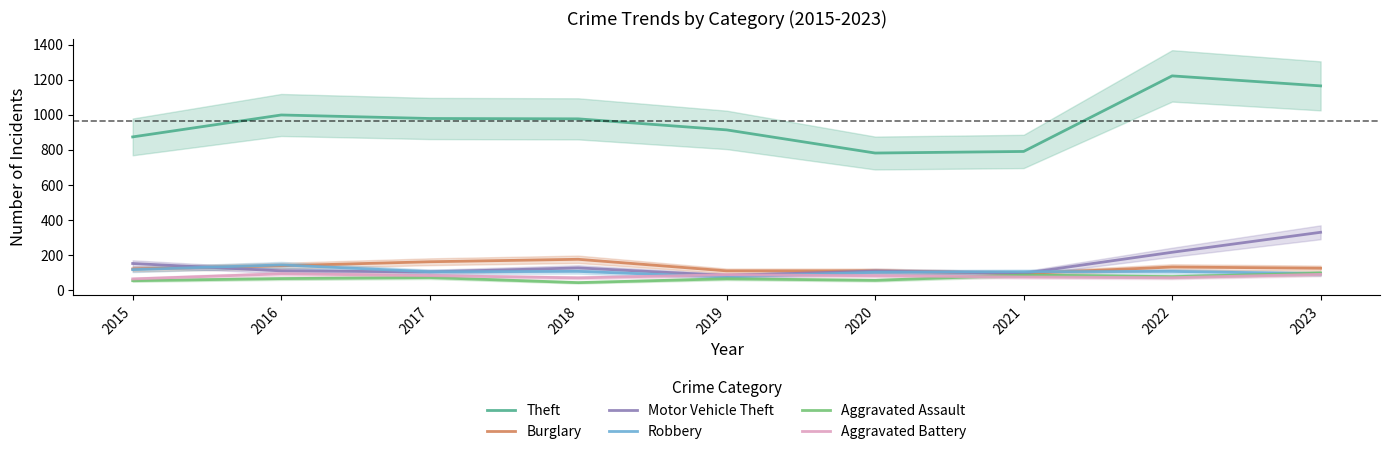

At which label is Aggravated Assault closest to 70?

2017